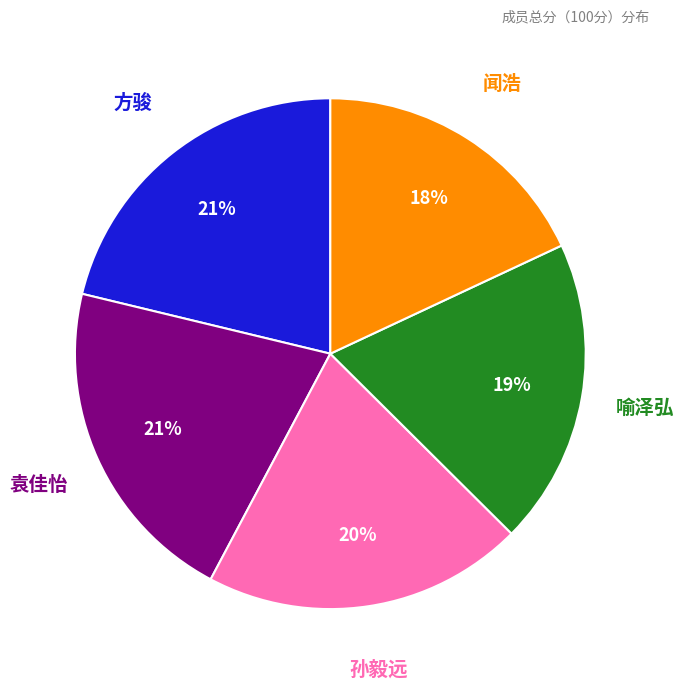

Does any single category account for the majority?

No